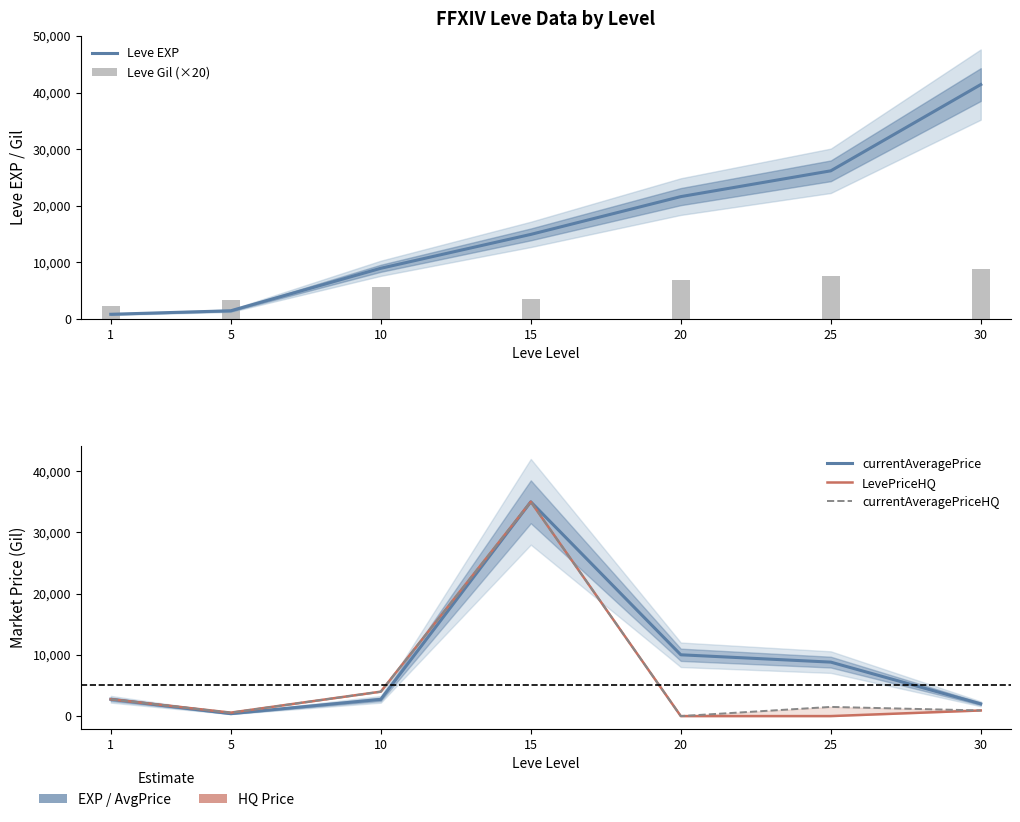

Reading left to right, transcribe all the data shown in this chart.

Leve EXP: 800.0	1420.0	8930.0	14920.0	21600.0	26160.0	41410.0
Leve Gil (×20): 2260.0	3380.0	5680.0	3440.0	6880.0	7580.0	8800.0
currentAveragePrice: 2749.0	394.5	2735.3	35000.0	10013.0	8814.3	1999.2
LevePriceHQ: 2749.0	566.3	3990.0	35000.0	0.0	0.0	919.7
currentAveragePriceHQ: 2749.0	566.3	3990.0	35000.0	0.0	1499.0	919.7